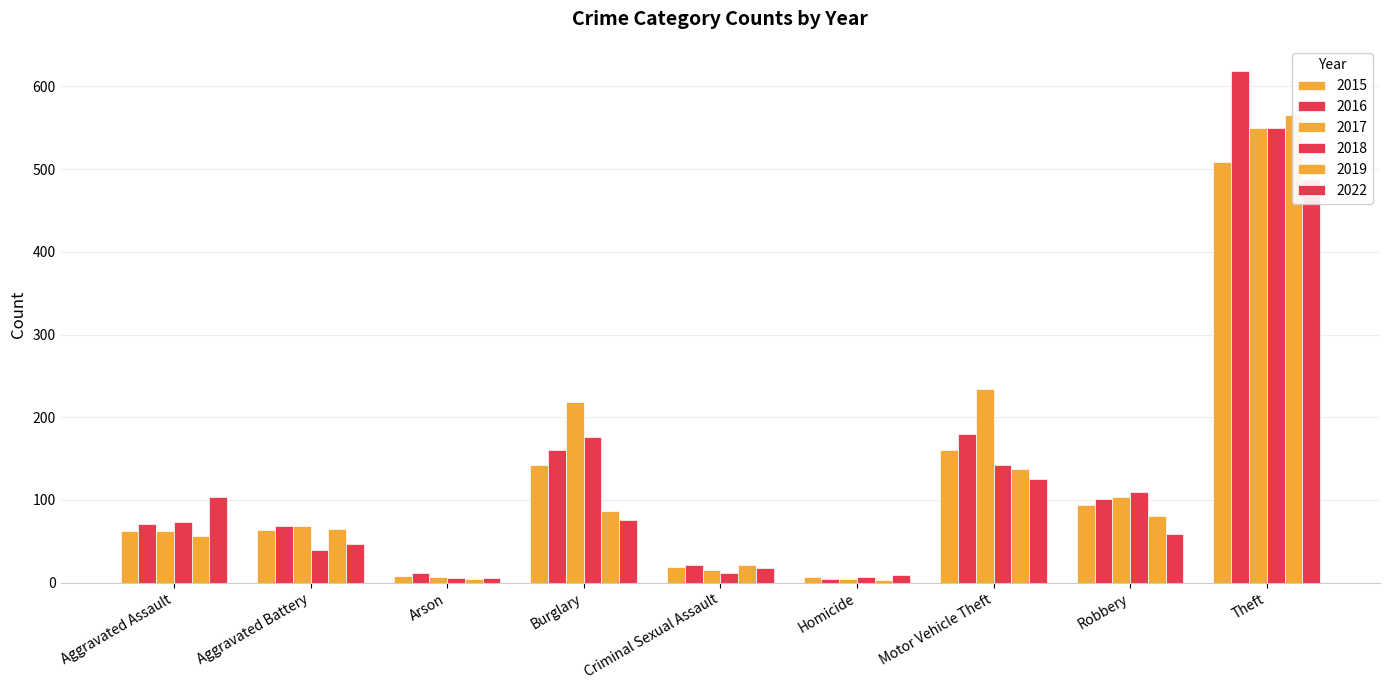

Does the chart contain stacked bars?

No